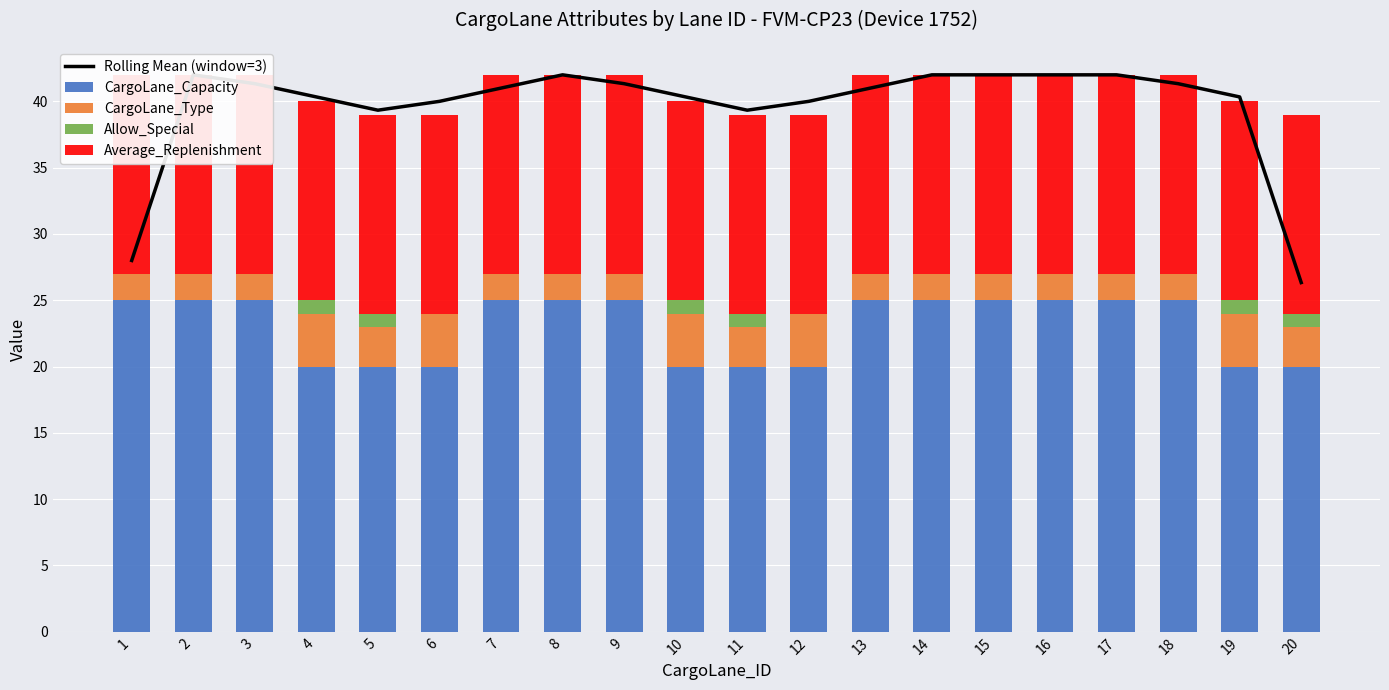

Which series has the widest spread of values?

Rolling Mean (window=3)